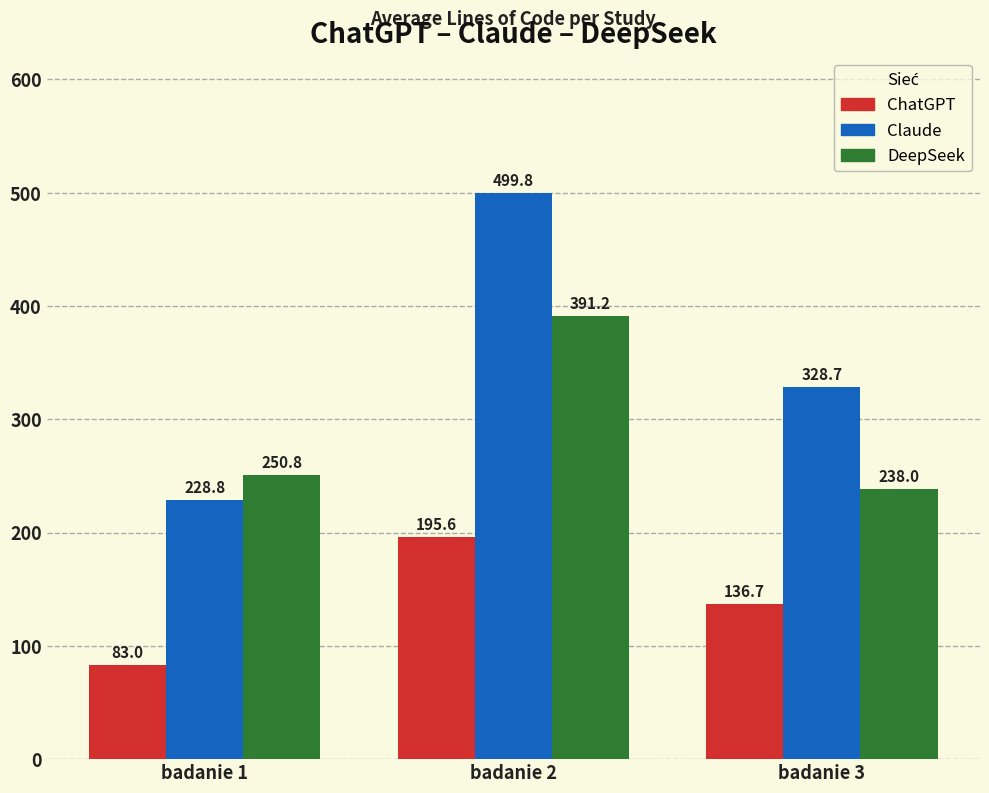

What is the approximate value of ChatGPT at badanie 1?

83.0